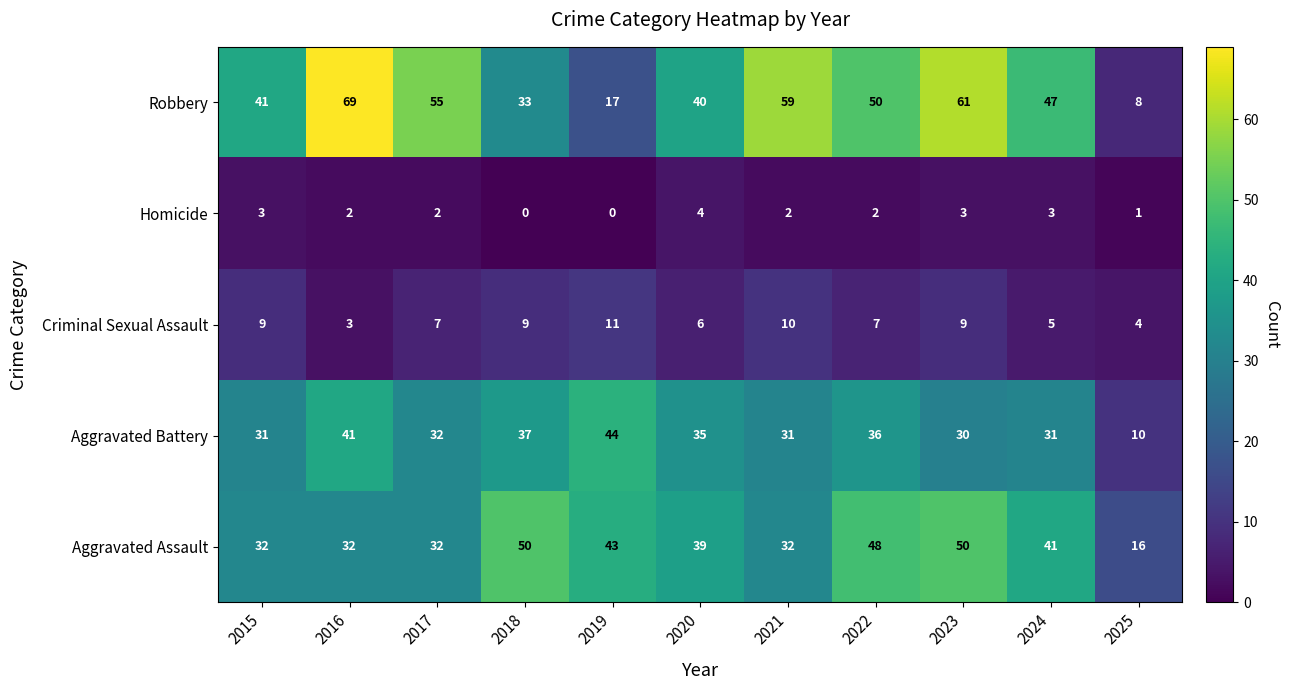

Which label corresponds to the largest value in the chart?

2016